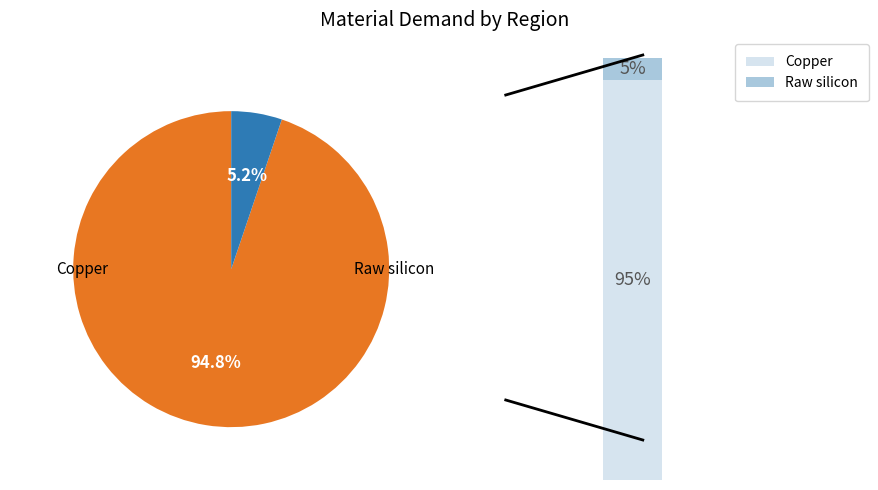

What is the smallest slice in the pie chart?

Raw silicon